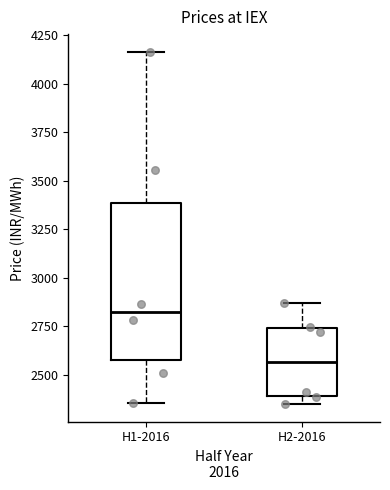

Which box has the highest median line?

H1-2016